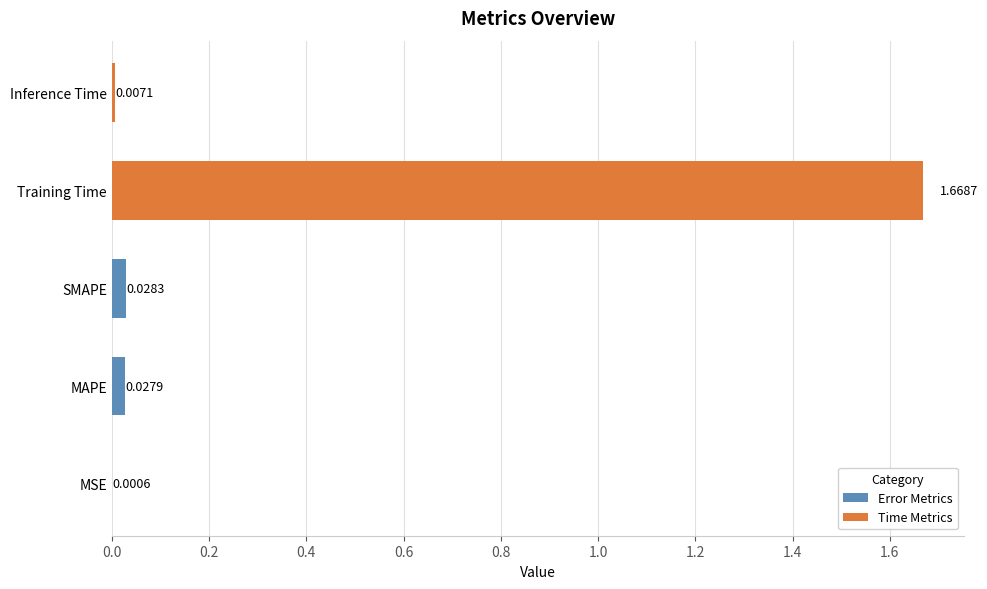

Where is the data nearest to the value 0?

MSE